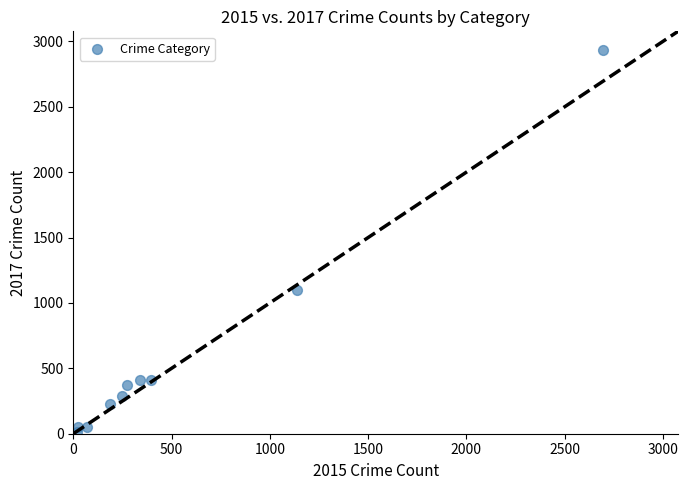

What Y value in the scatter plot is closest to 1473?

1100